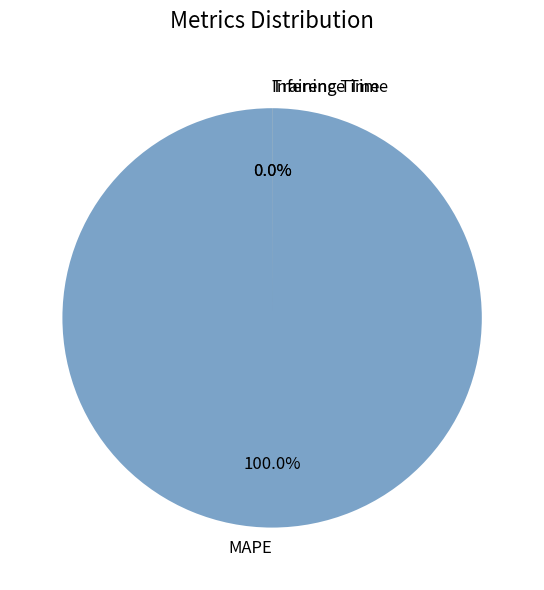

Which slice is the largest?

MAPE